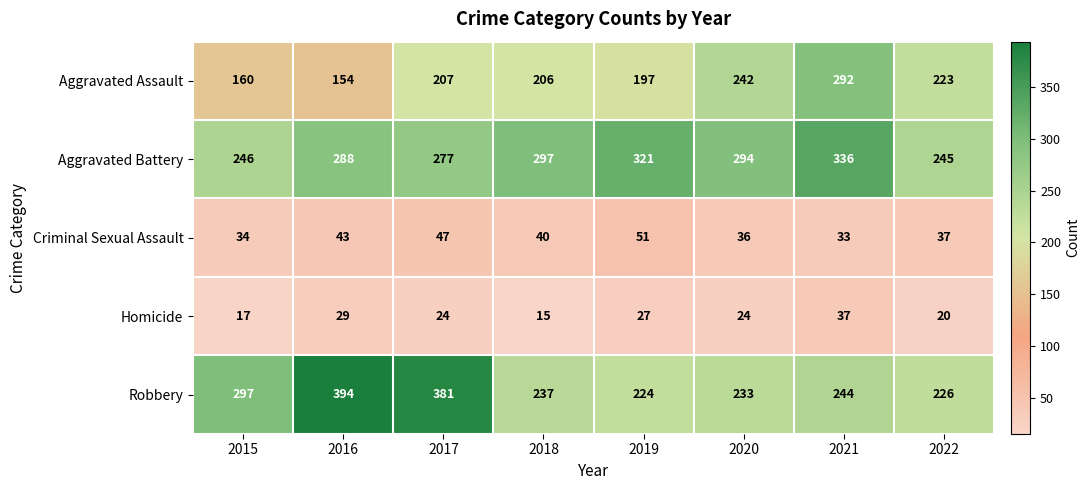

Which series has the widest spread of values?

Robbery